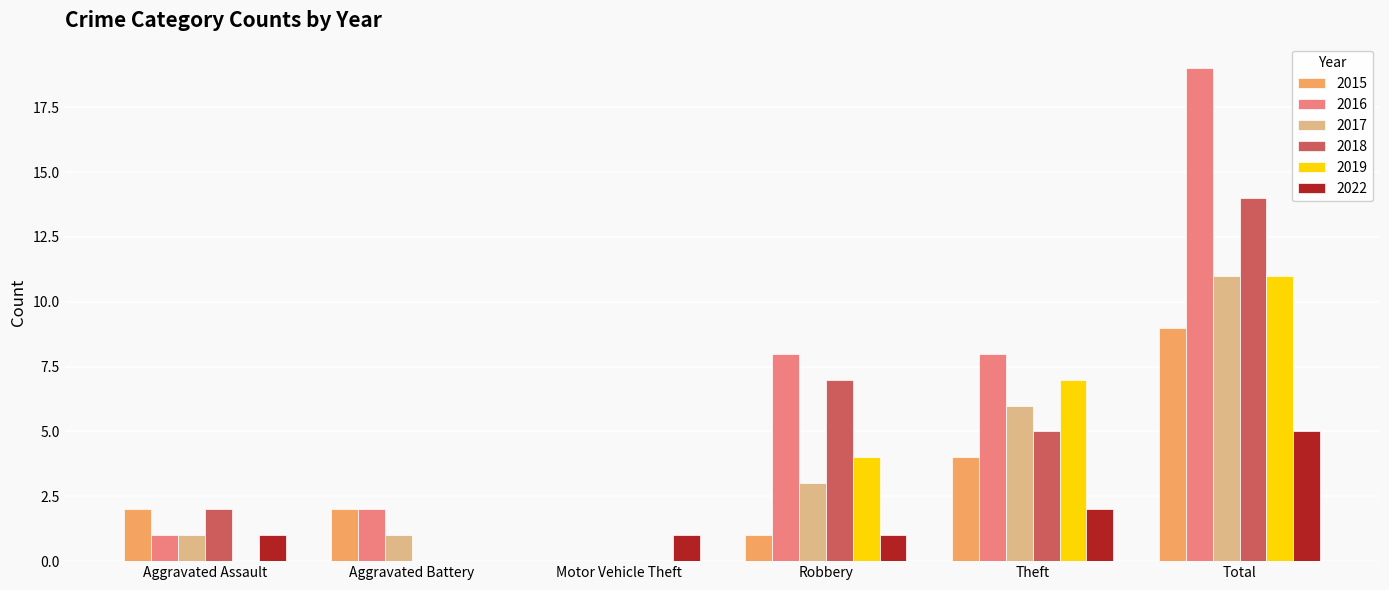

What is the sum of all 2022 values?

10